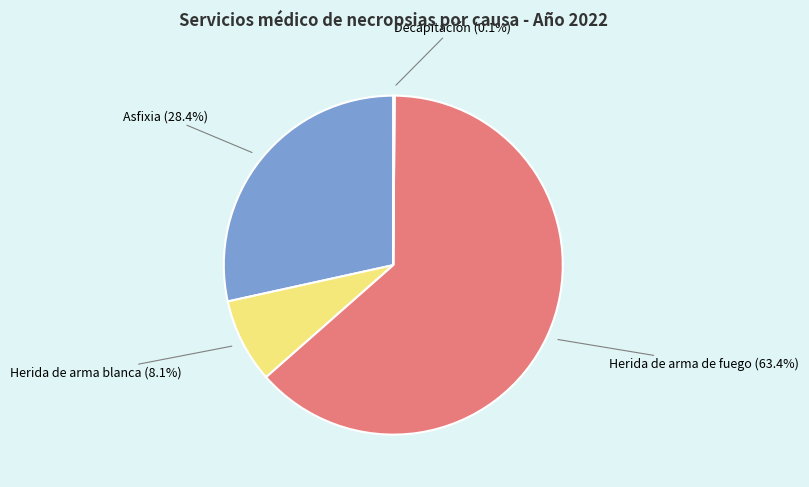

Is there any slice that represents more than half of the pie?

Yes